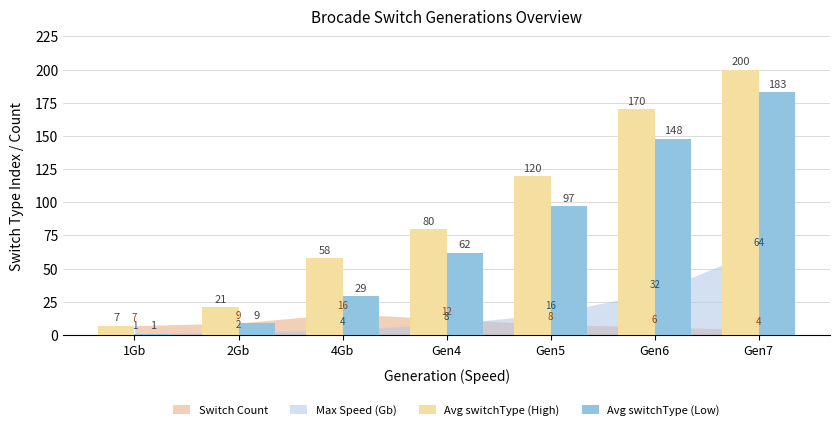

At which label is Avg switchType (Low) closest to 92?

Gen5